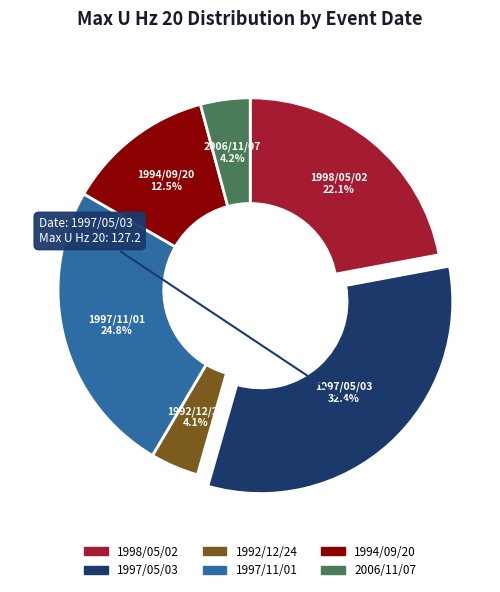

Does any single category account for the majority?

No